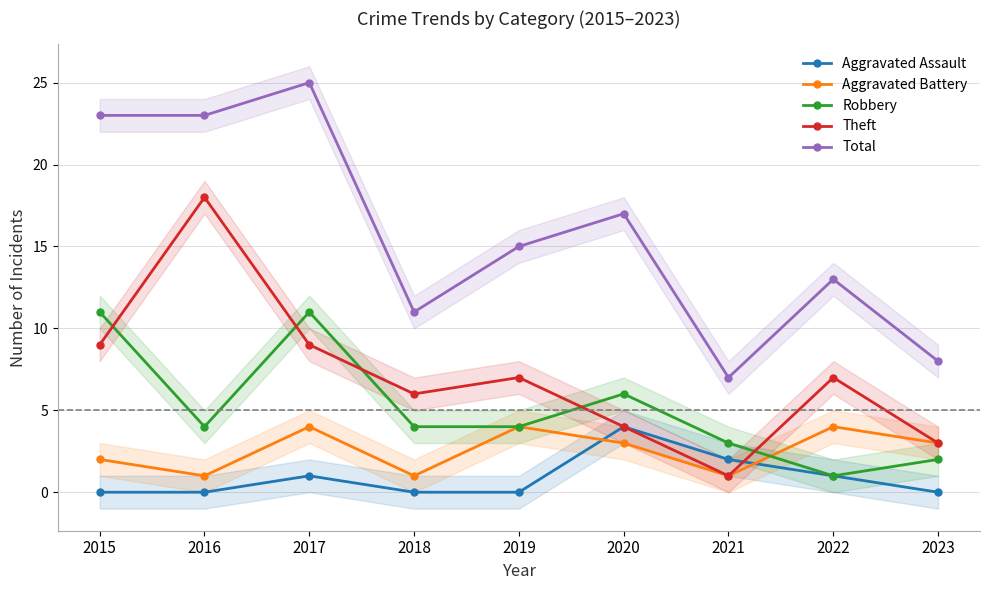

Reading left to right, what are all the values shown in this chart?

Aggravated Assault: 2015=0	2016=0	2017=1	2018=0	2019=0	2020=4	2021=2	2022=1	2023=0
Aggravated Battery: 2015=2	2016=1	2017=4	2018=1	2019=4	2020=3	2021=1	2022=4	2023=3
Robbery: 2015=11	2016=4	2017=11	2018=4	2019=4	2020=6	2021=3	2022=1	2023=2
Theft: 2015=9	2016=18	2017=9	2018=6	2019=7	2020=4	2021=1	2022=7	2023=3
Total: 2015=23	2016=23	2017=25	2018=11	2019=15	2020=17	2021=7	2022=13	2023=8